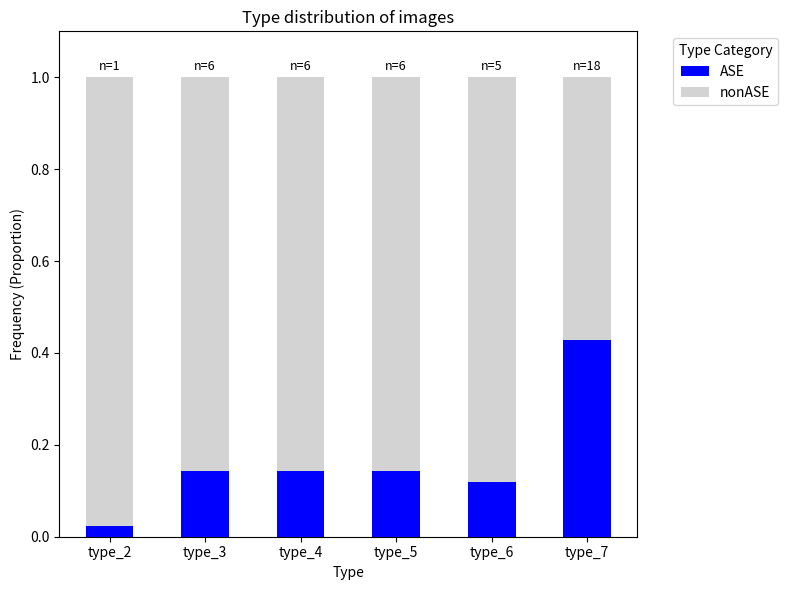

True or false: ASE has a value of 0.0 at type_6.

False